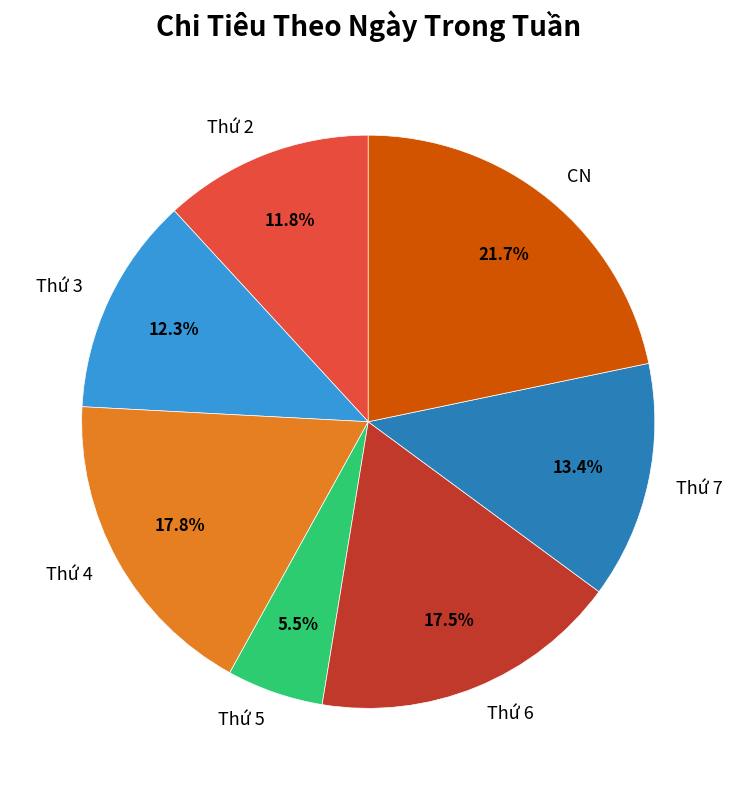

Which has a higher value, Thứ 5 or Thứ 4?

Thứ 4